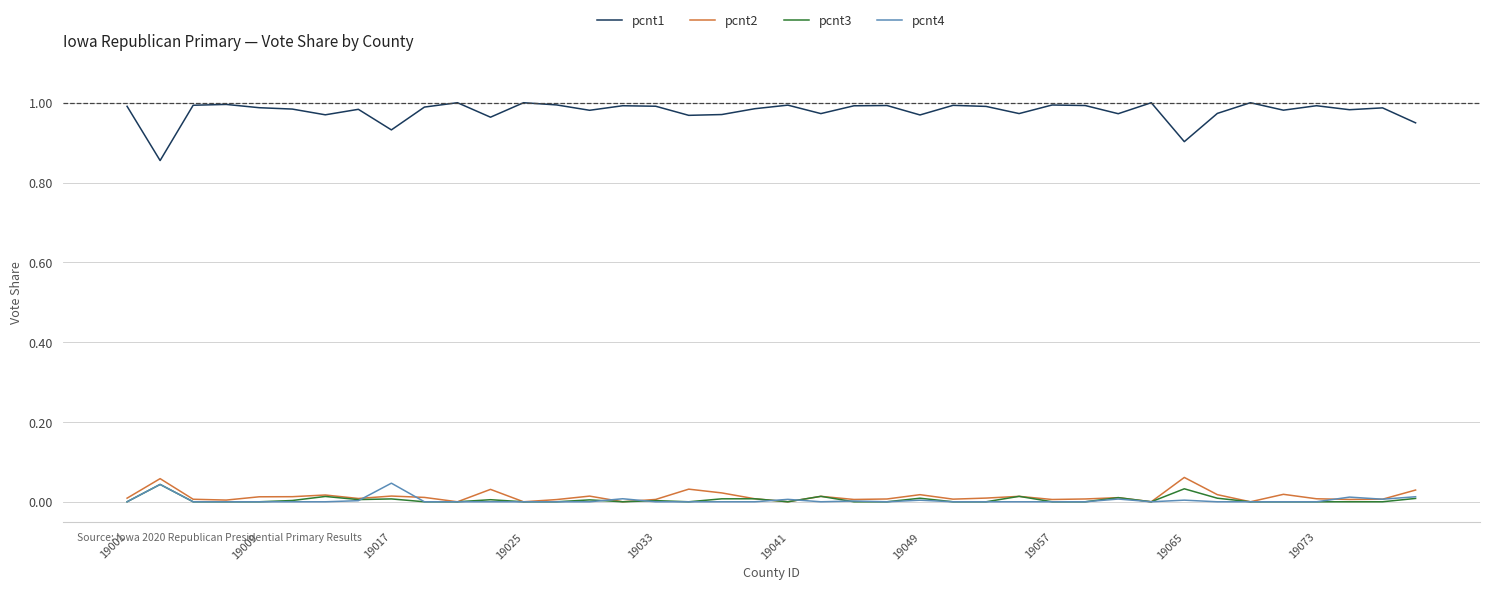

True or false: pcnt4 and pcnt2 cross at least once.

True